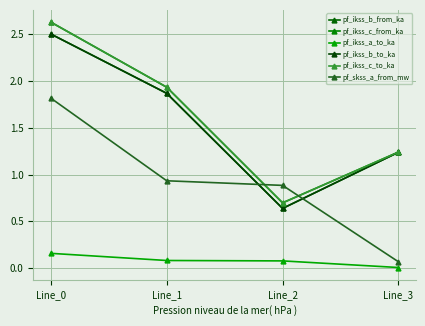

Does the chart have visible grid lines?

Yes